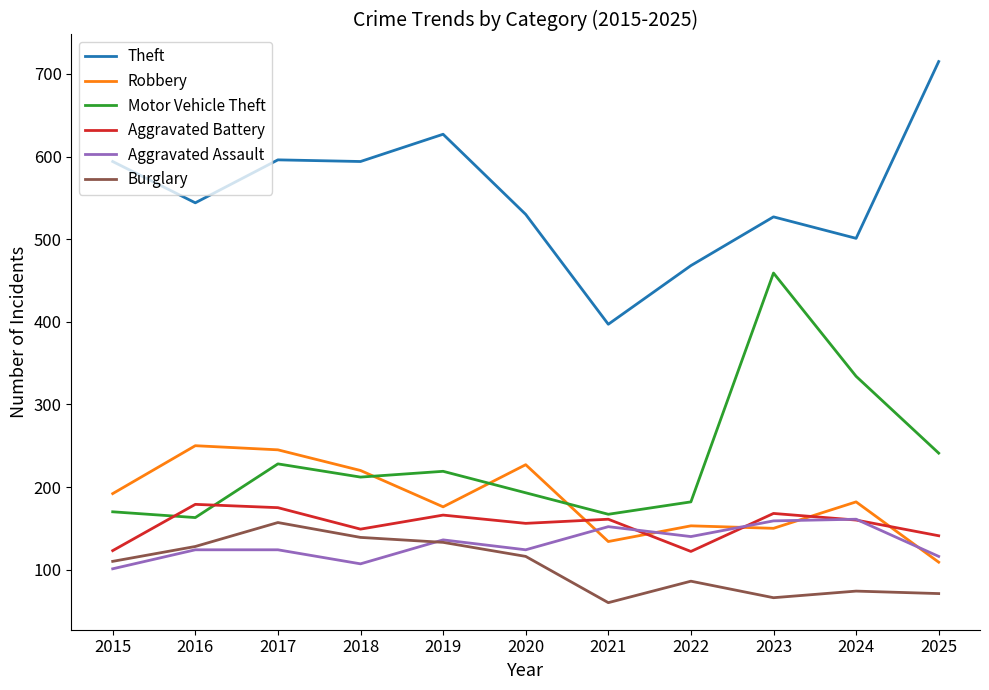

The value of Motor Vehicle Theft at 2017 is 228. True or false?

True